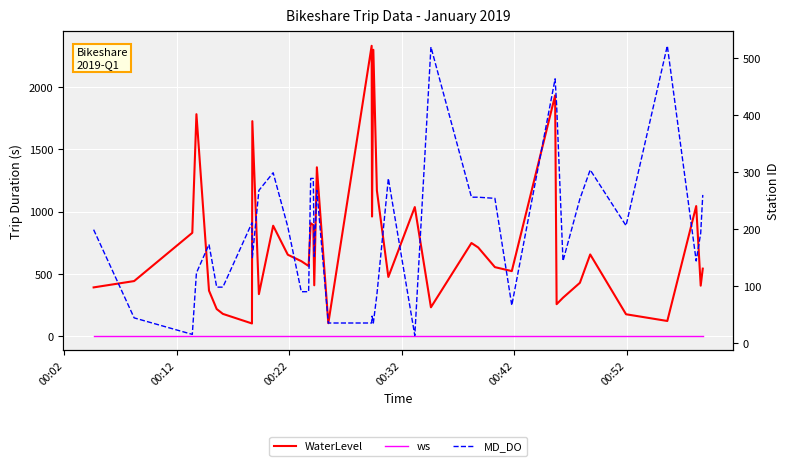

How many intersections are there between WaterLevel and MD_DO?

8